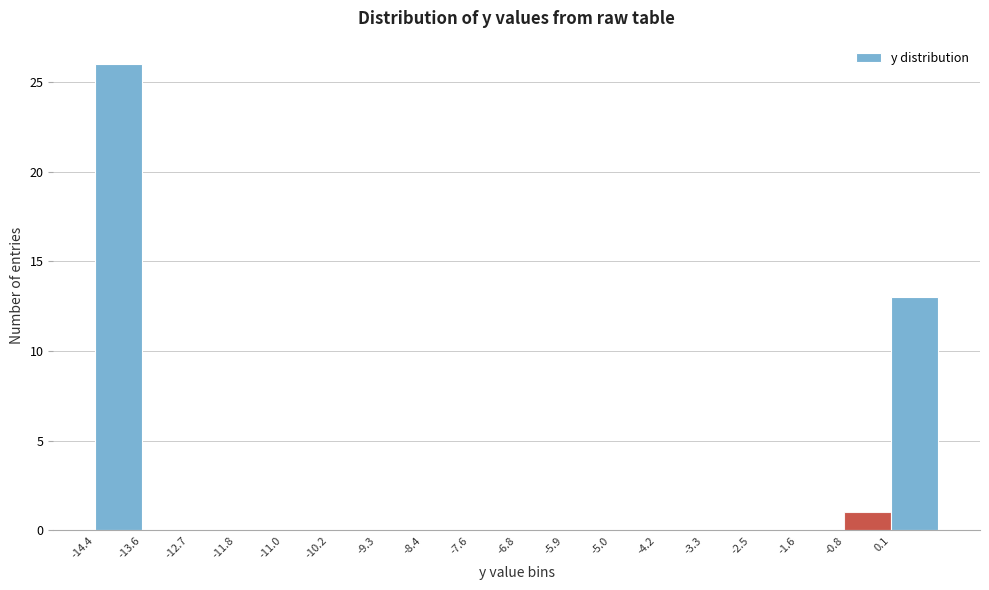

Reading left to right, list every bar in this chart as the range it spans on the x-axis followed by its height. Neither the bar edges nor the heights are printed on the chart, so give them approximately, as read against the axes.

-14.40 to -13.55: 26
-13.55 to -12.70: 0
-12.70 to -11.85: 0
-11.85 to -11.00: 0
-11.00 to -10.15: 0
-10.15 to -9.30: 0
-9.30 to -8.45: 0
-8.45 to -7.60: 0
-7.60 to -6.75: 0
-6.75 to -5.90: 0
-5.90 to -5.05: 0
-5.05 to -4.20: 0
-4.20 to -3.35: 0
-3.35 to -2.50: 0
-2.50 to -1.65: 0
-1.65 to -0.80: 0
-0.80 to 0.05: 1
0.05 to 0.90: 13